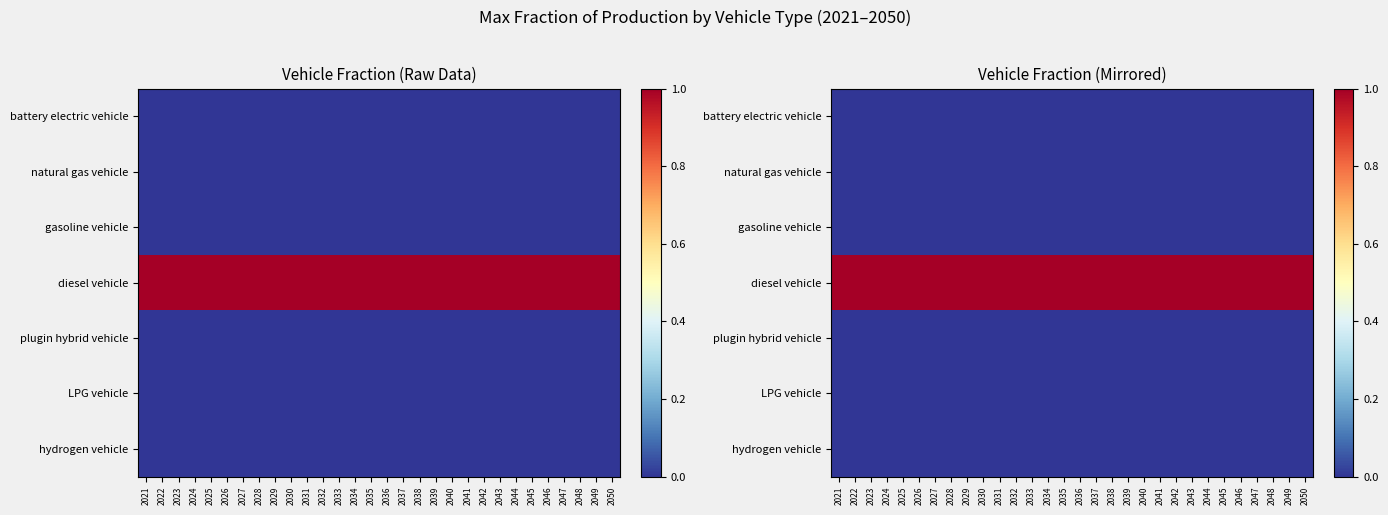

Which label corresponds to the smallest value in the chart?

2021